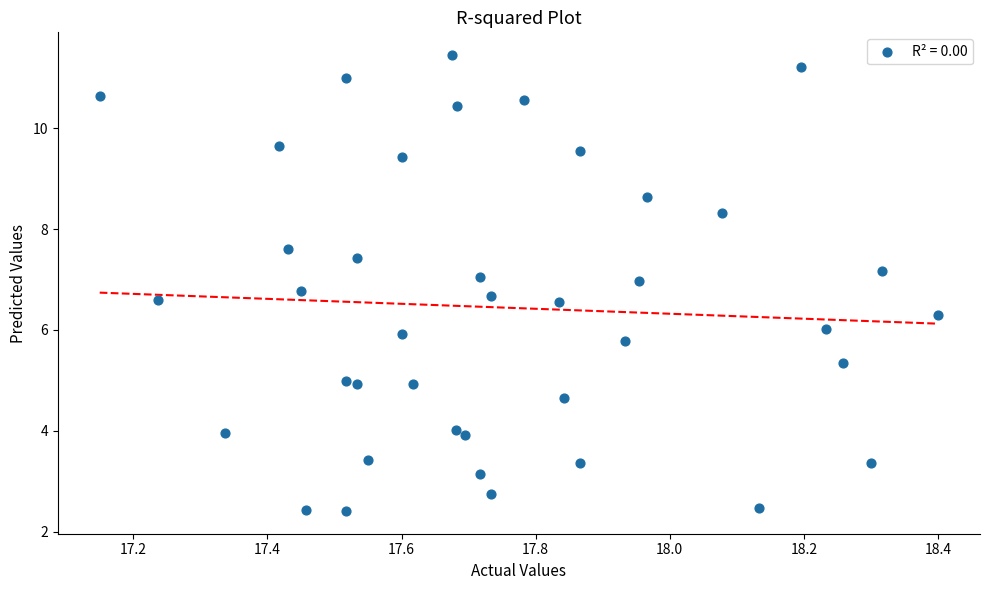

What is the range of Y values (max minus min)?

9.0